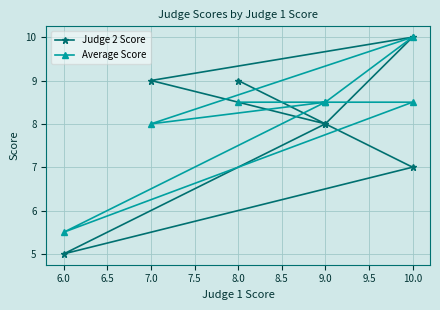

The Average Score series shows 2.0 at 6.0. True or false?

False